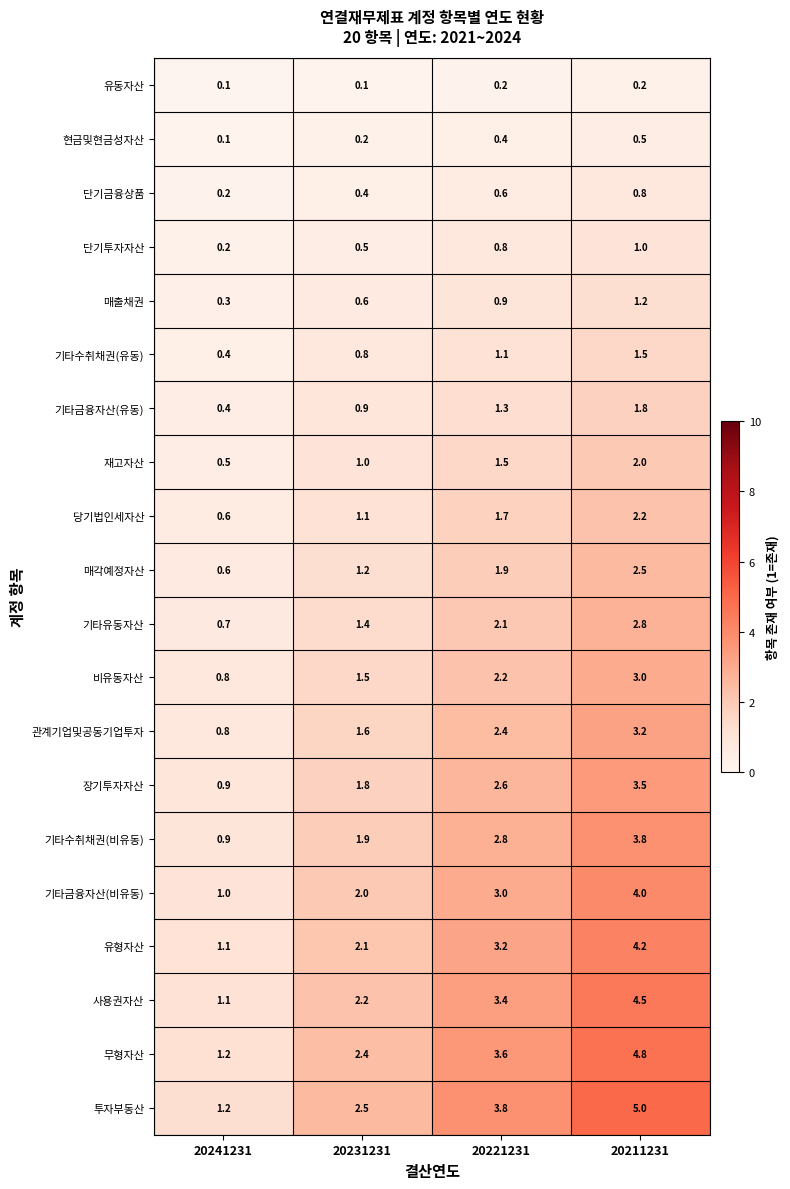

At which category is the sum across all series the highest?

20211231